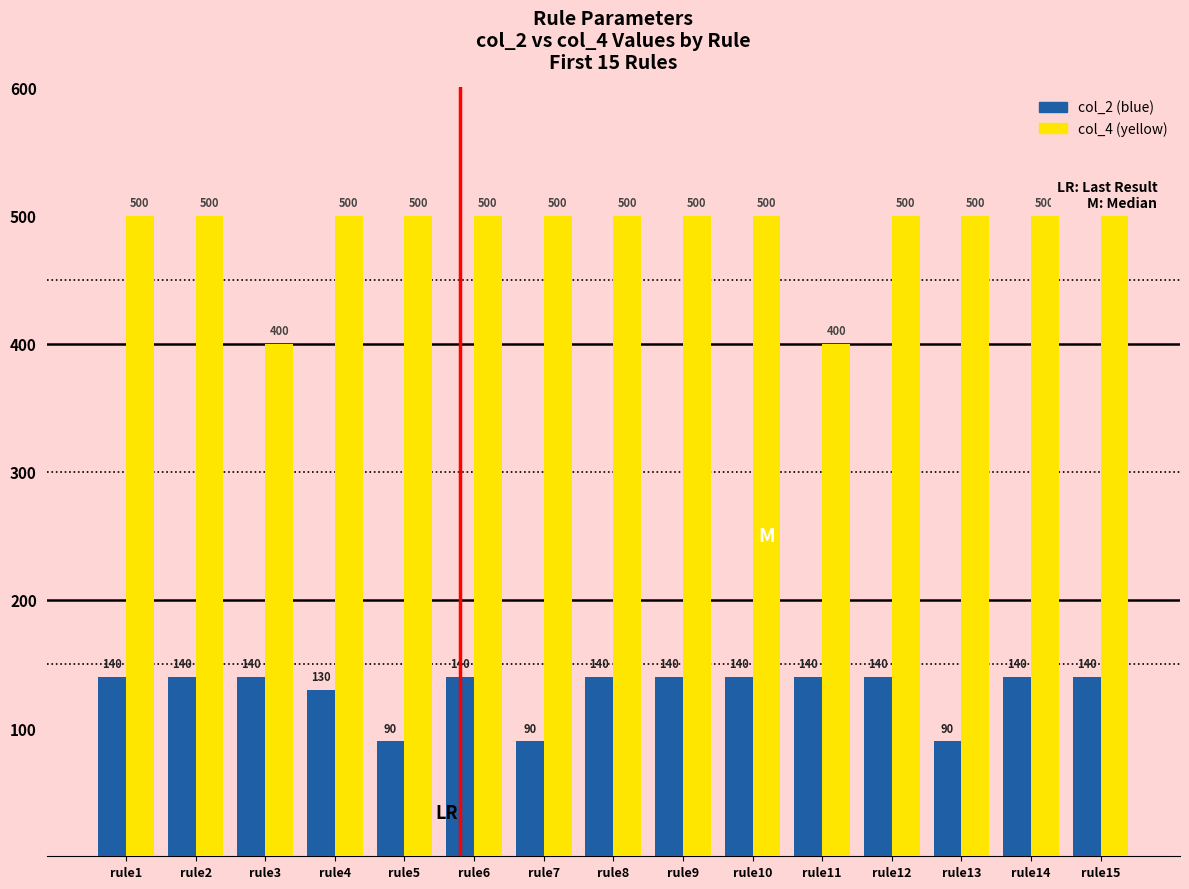

True or false: col_4 (yellow) has a value of 500 at rule2.

True